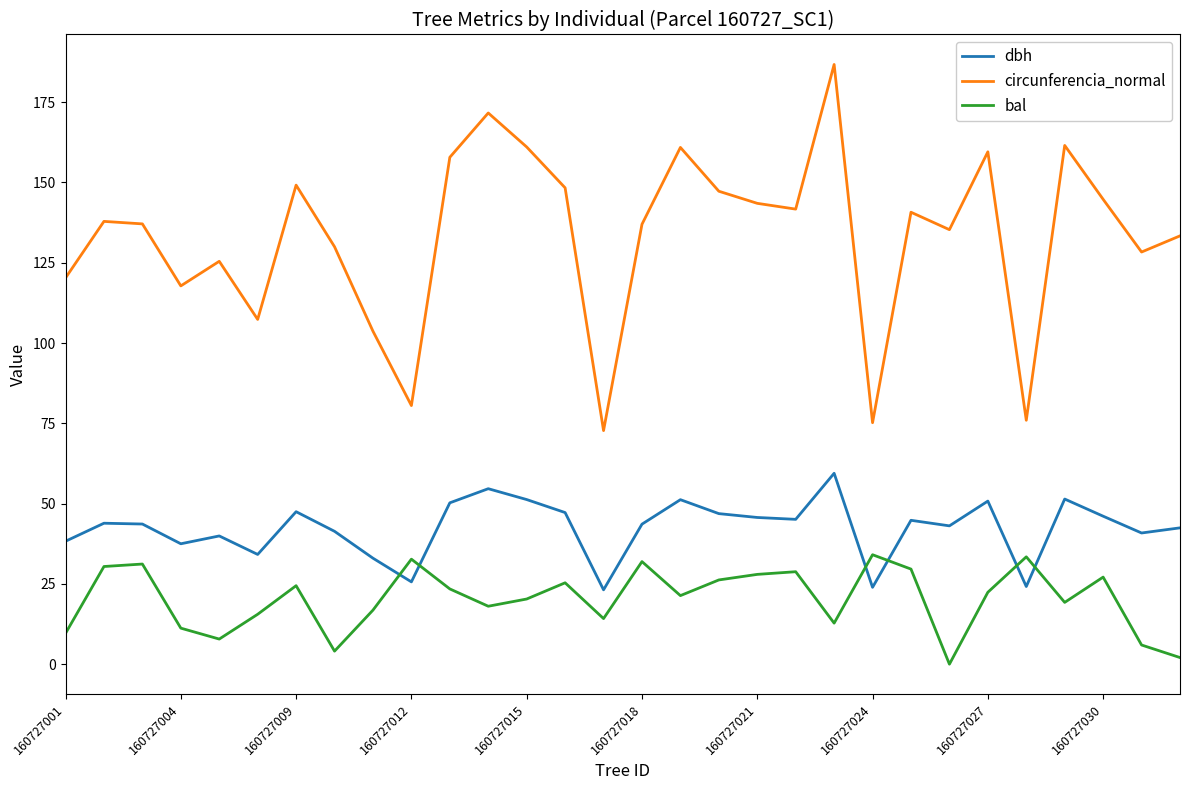

Which series has the largest range (max minus min)?

circunferencia_normal